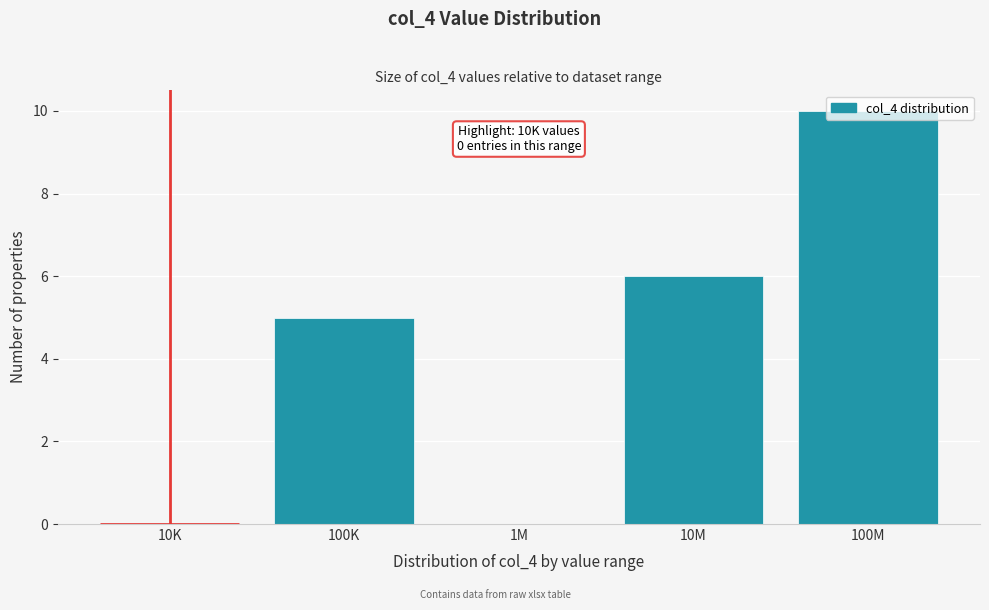

Which has a higher value, 10M or 100M?

100M